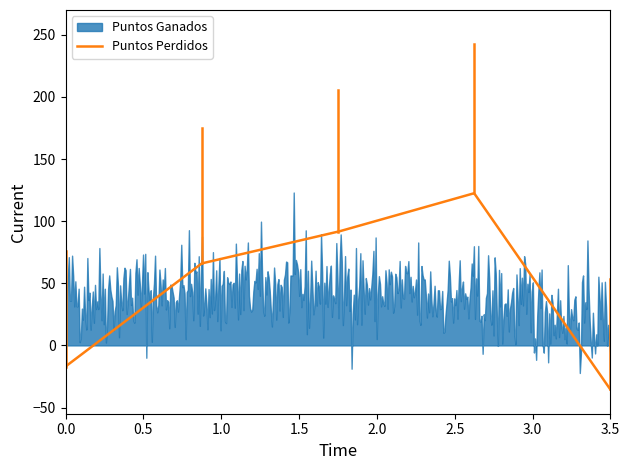

What is the maximum value for Puntos Perdidos?

122.4